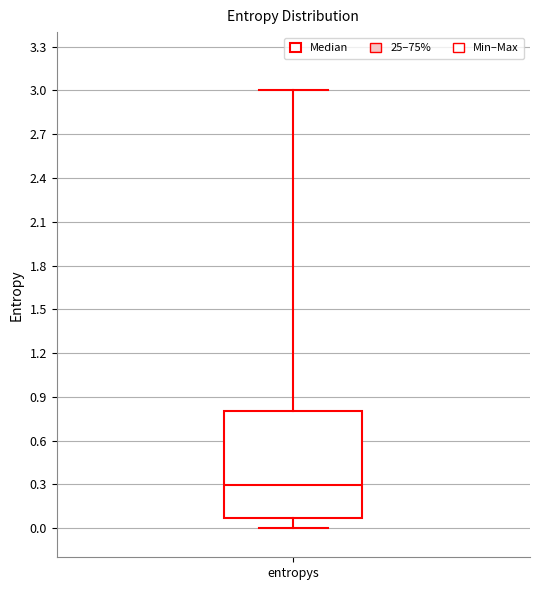

Transcribe this box plot: give where the median line is, the range the box spans, and where the two whiskers end, as read against the y-axis. The values are not printed on the chart, so give them approximately, as read against the axis.

median 0.30, box 0.05 to 0.80, whiskers 0.00 to 3.00